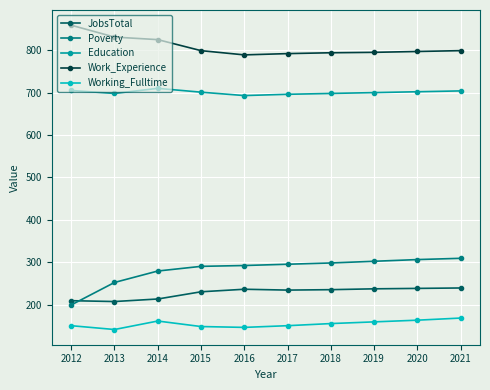

True or false: Education and Poverty cross at least once.

False